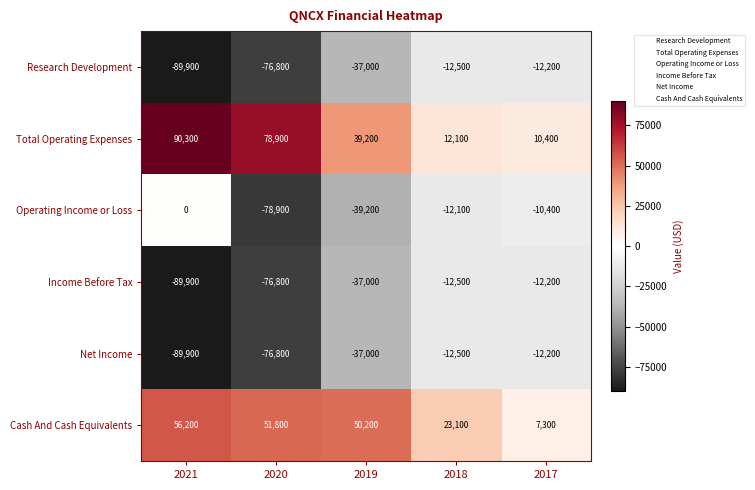

What is the total value across all series at 2017?

-29300